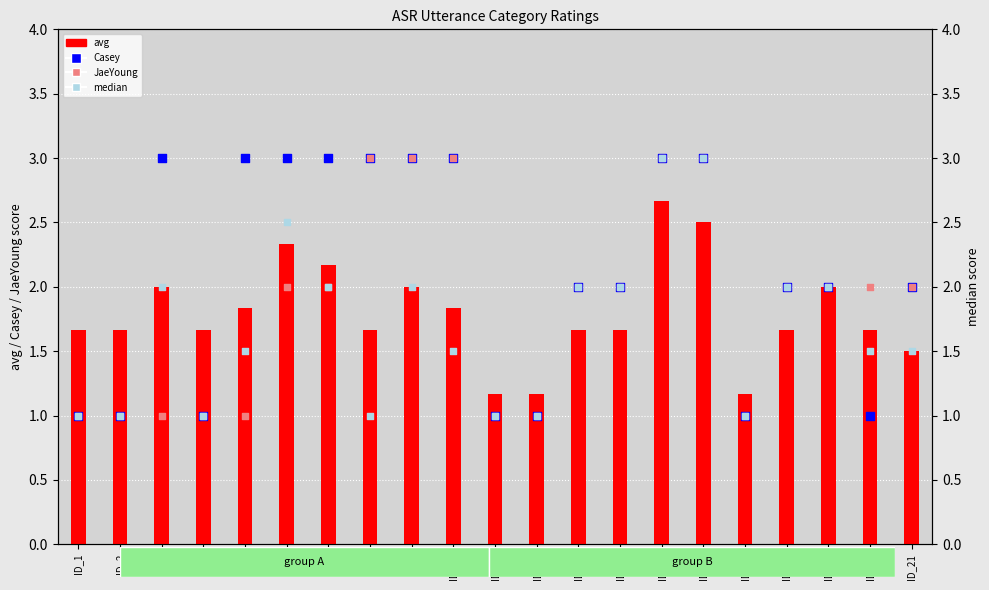

Which series has the largest total across all categories?

Casey